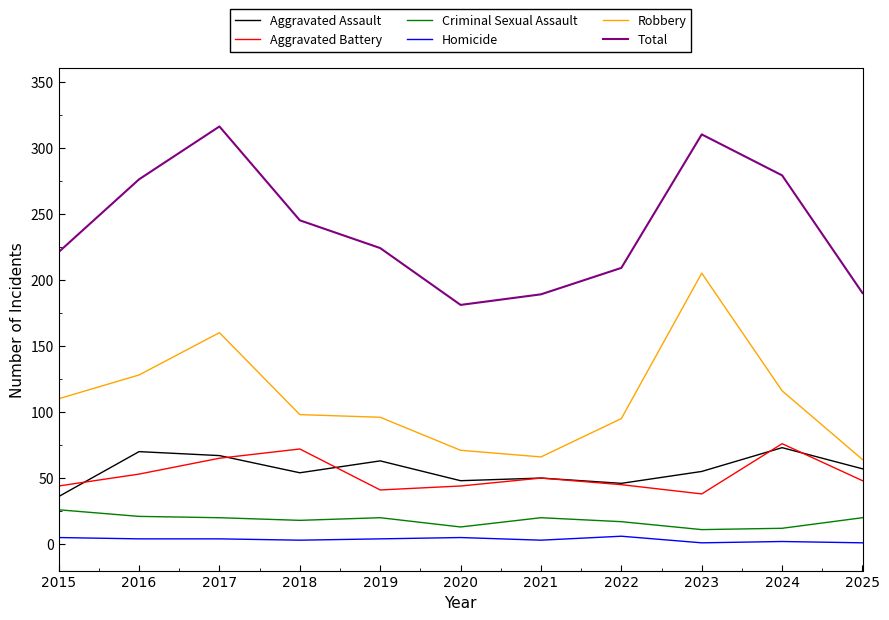

What is the average value of the Aggravated Battery series?

52